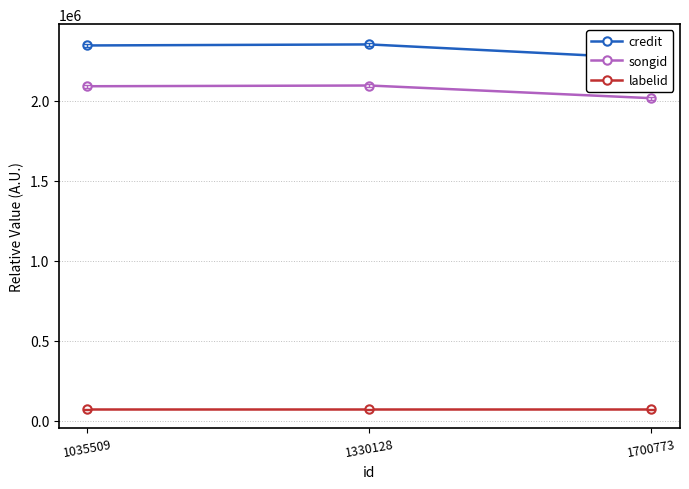

What is the value of the credit point at the 1st from the left?

2346935